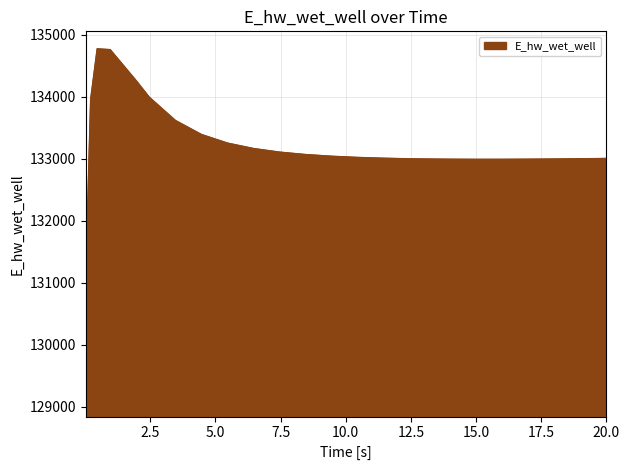

What is the difference between the maximum and minimum values?

5648.9